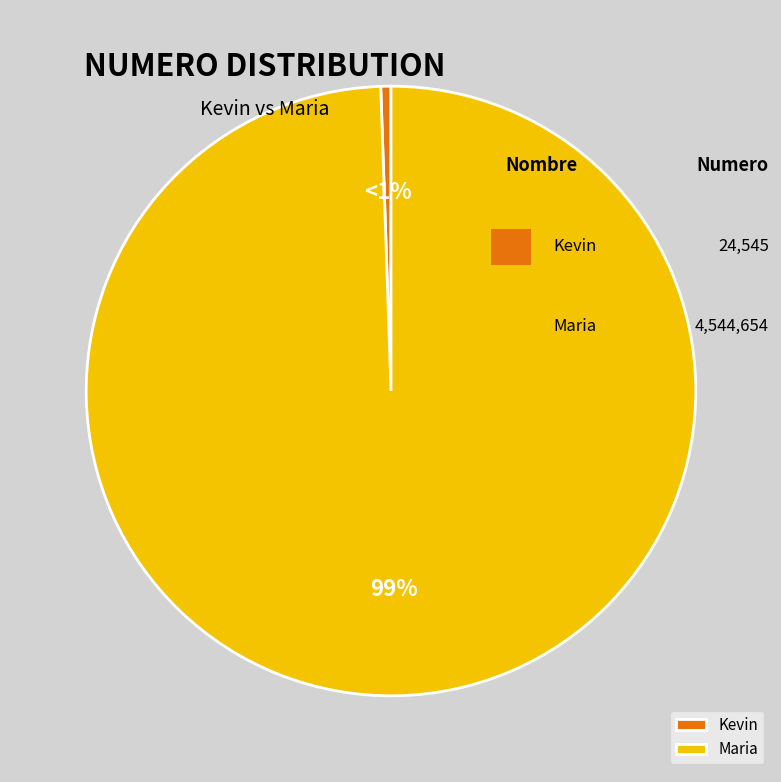

Combined, do Maria and Kevin account for over 50%?

Yes